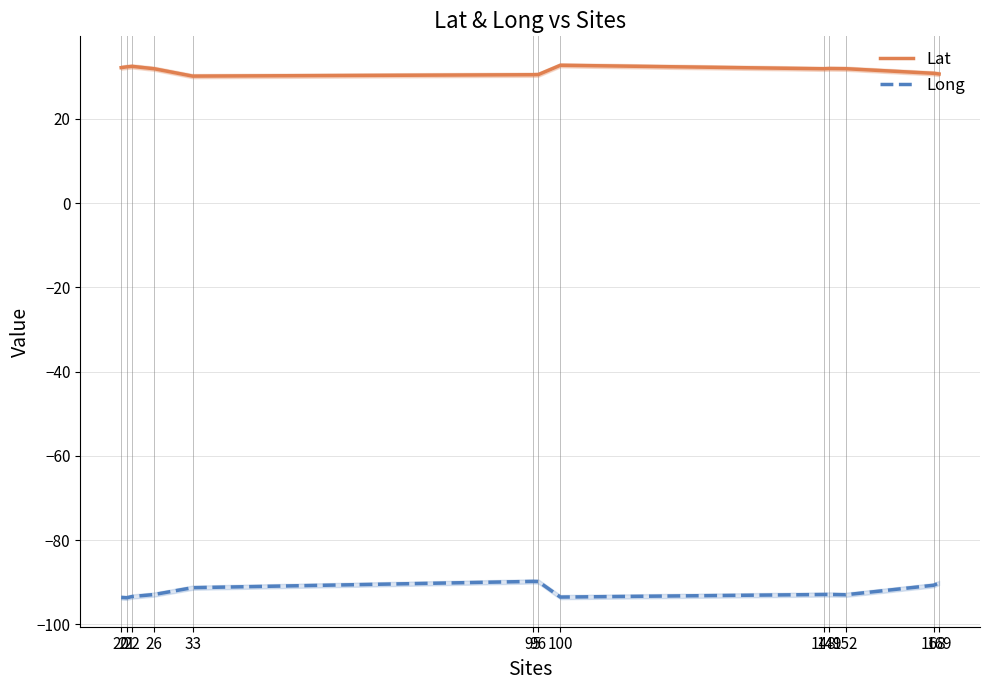

Between 152 and 168, which series saw the biggest shift?

Long